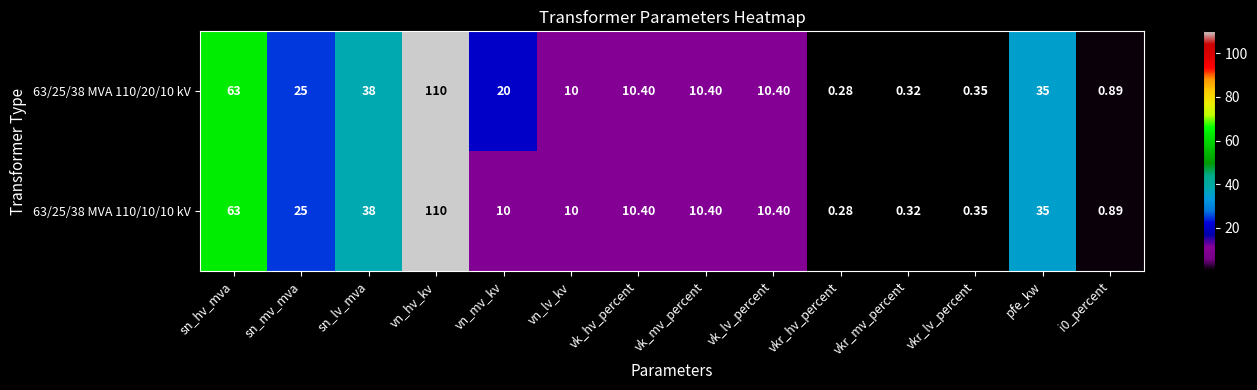

Where does the 63/25/38 MVA 110/20/10 kV series first go above 10?

sn_hv_mva